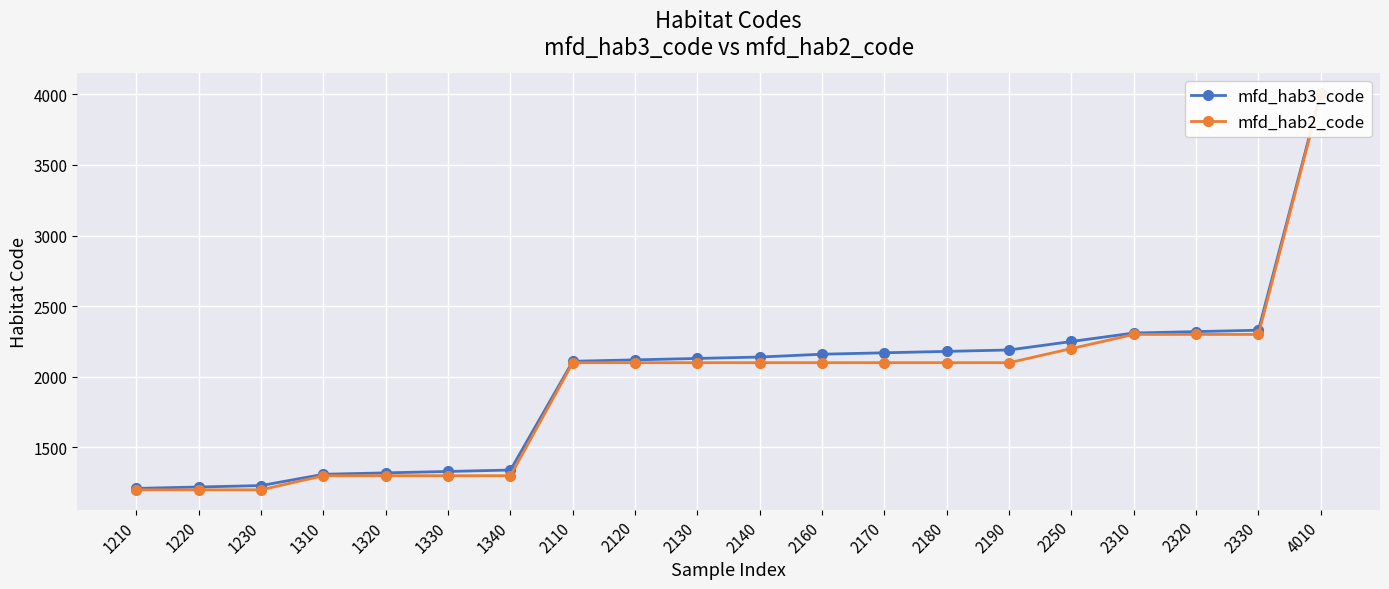

The value of mfd_hab3_code at 1310 is 2016. True or false?

False